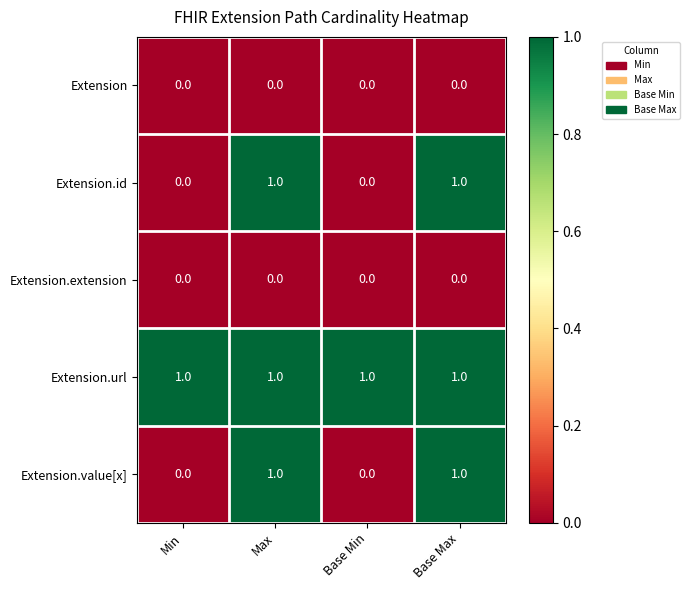

Which series has the largest total across all categories?

Extension.url